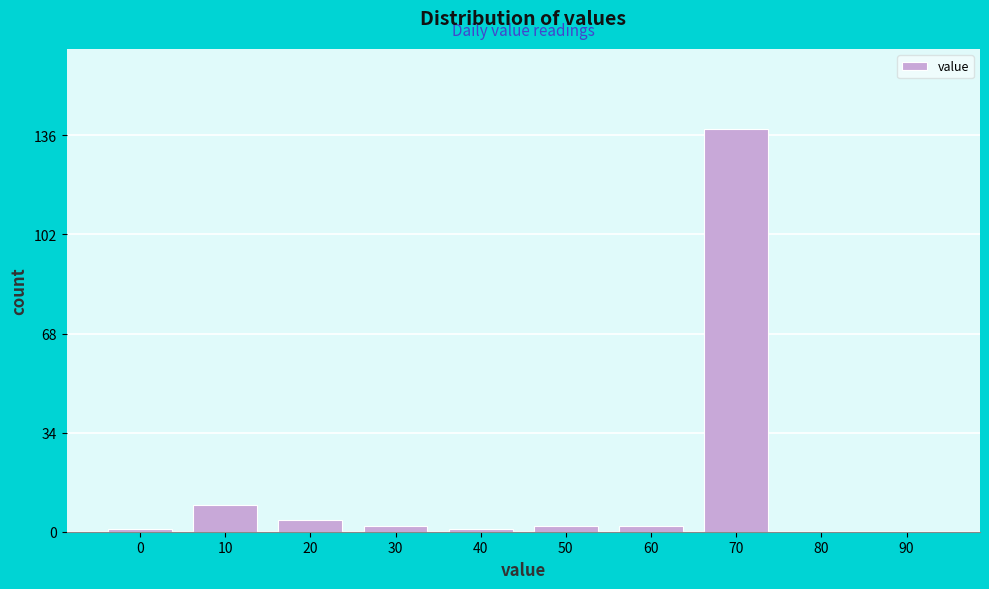

Reading left to right, transcribe all the data shown in this chart.

0=1	10=9	20=4	30=2	40=1	50=2	60=2	70=138	80=0	90=0